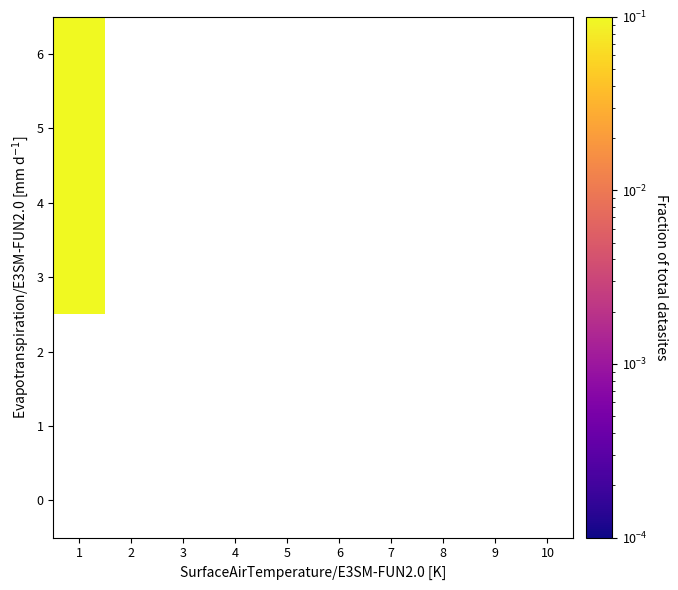

Between 9 and 2, which is larger?

2